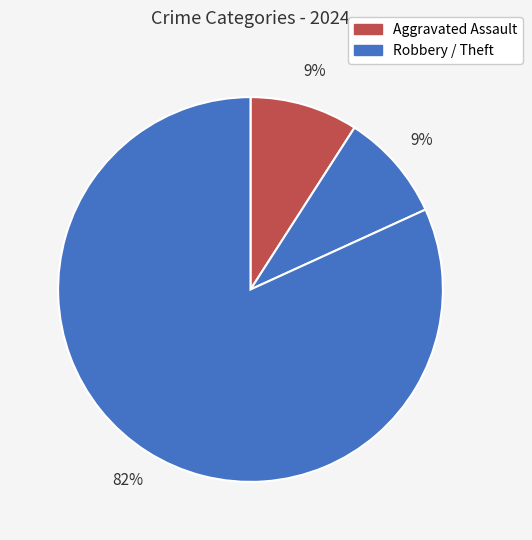

Count the number of slices in the pie.

3